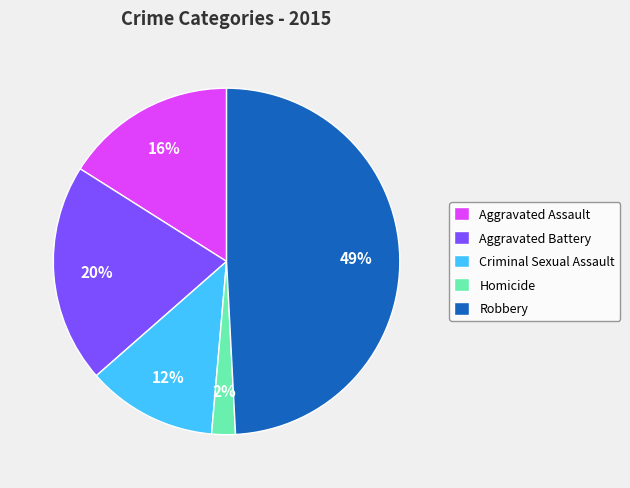

Which has a higher value, Criminal Sexual Assault or Homicide?

Criminal Sexual Assault